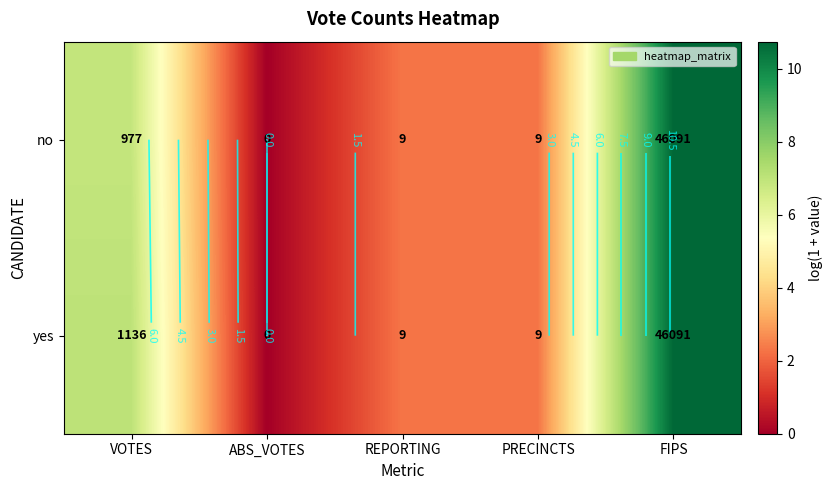

How many data points in no are above 2?

4